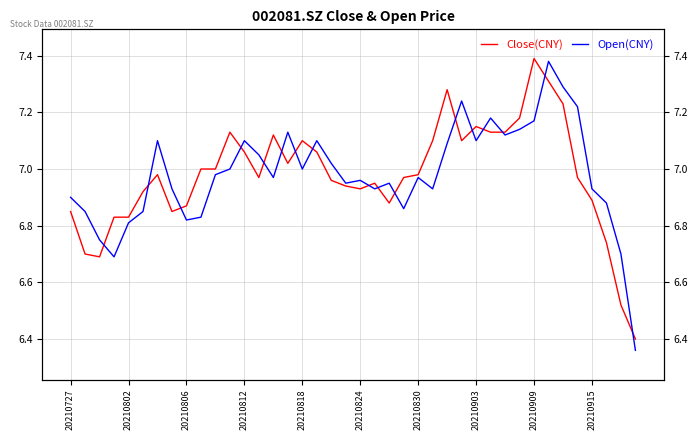

What is the maximum value for Close(CNY)?

7.4